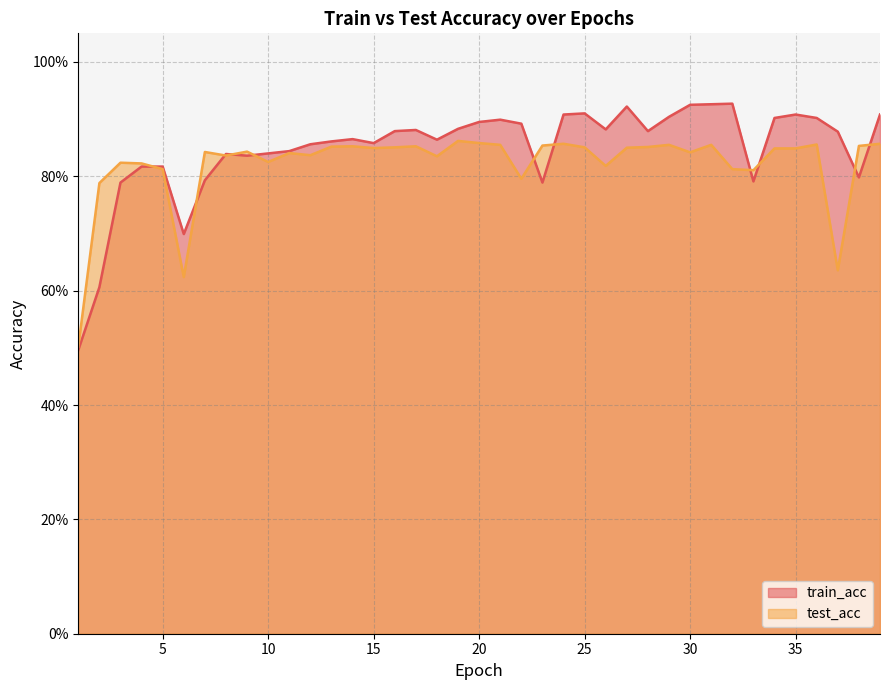

List the labels in order of train_acc value, smallest first.

1, 2, 6, 3, 23, 33, 7, 38, 4, 5, 9, 8, 10, 11, 12, 15, 13, 18, 14, 37, 16, 28, 17, 26, 19, 22, 20, 21, 34, 36, 29, 24, 35, 39, 25, 27, 30, 31, 32